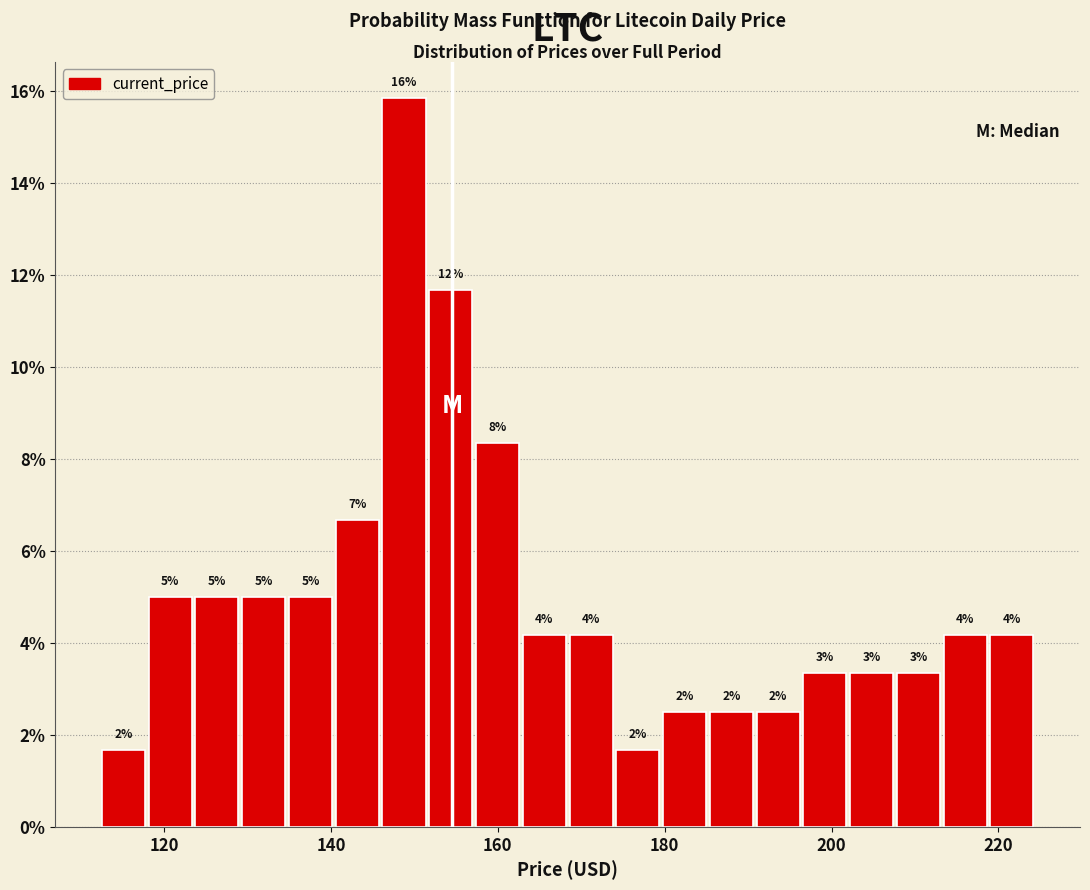

Around what value on the x-axis is the tallest bar? Give the approximate position of its centre, as read against the axis.

148